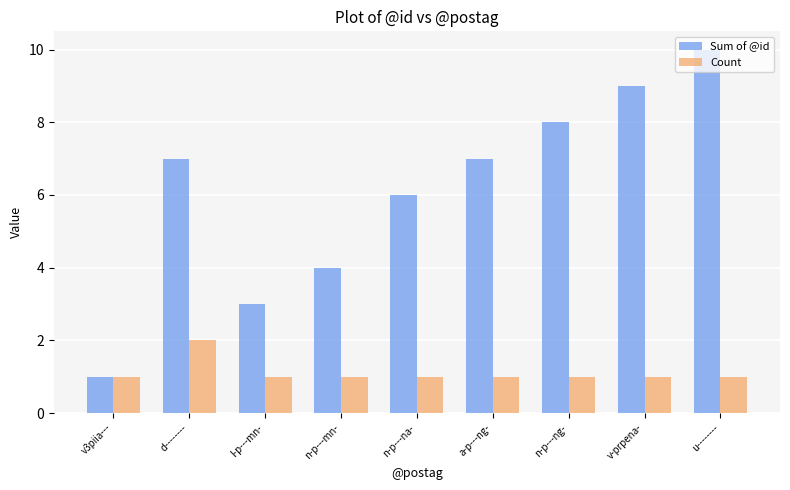

True or false: Count has a value of 1 at a-p---ng-.

True